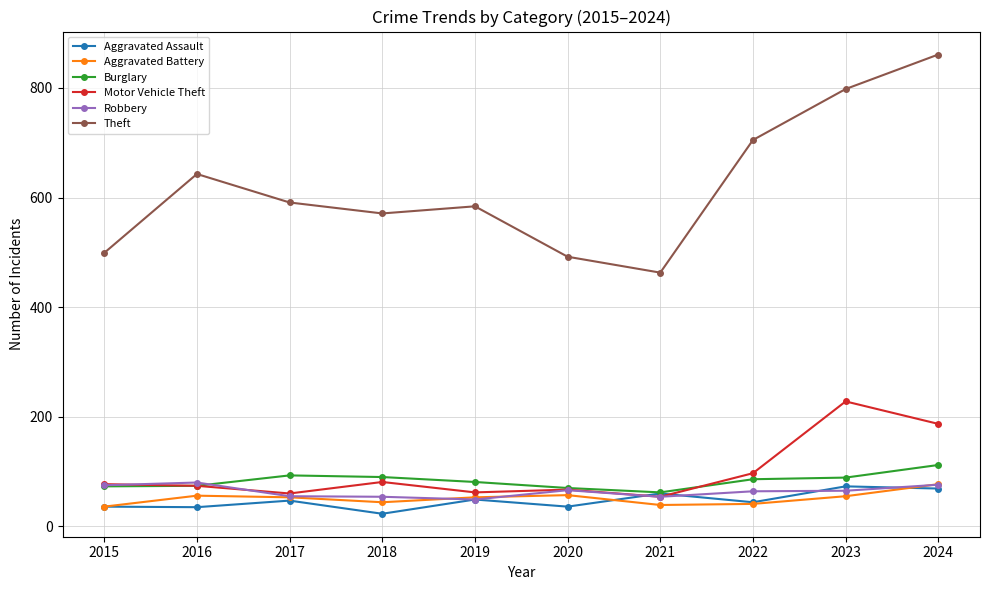

Where does the Theft series first go above 591?

2016